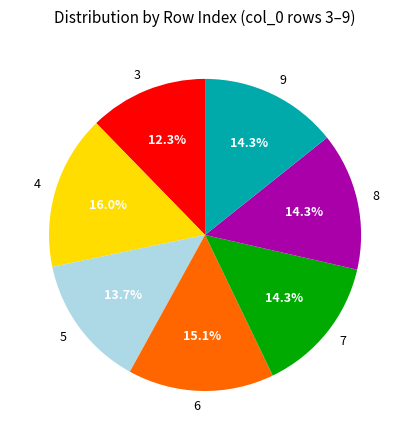

The 3 slice represents 19% of the pie. True or false?

False